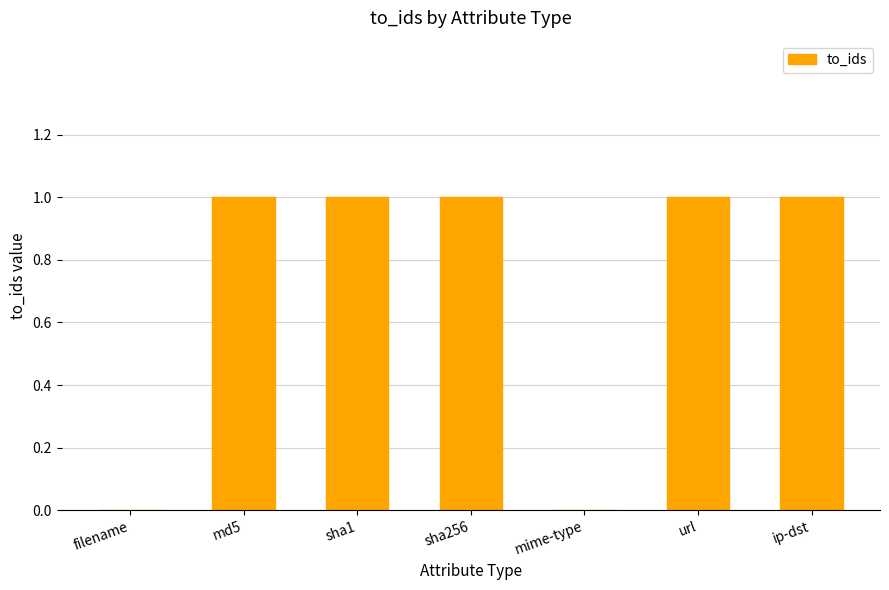

What is the greatest value displayed?

1